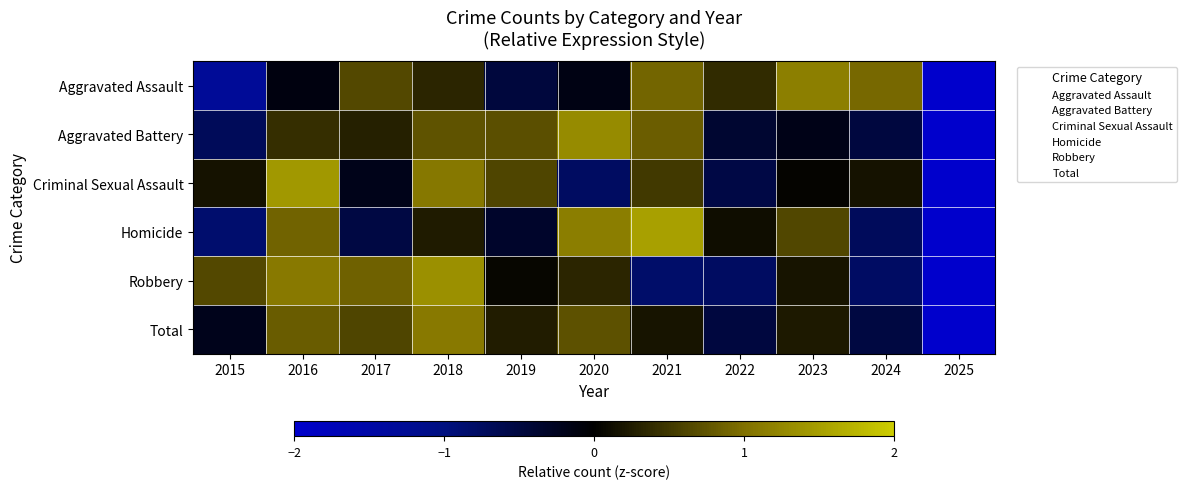

Reading right to left, what are all the values shown in this chart?

Aggravated Assault: 2025=-2.3	2024=0.9	2023=1.2	2022=0.4	2021=0.9	2020=-0.1	2019=-0.5	2018=0.3	2017=0.7	2016=-0.1	2015=-1.3
Aggravated Battery: 2025=-2.5	2024=-0.5	2023=-0.2	2022=-0.4	2021=0.8	2020=1.3	2019=0.7	2018=0.7	2017=0.3	2016=0.4	2015=-0.7
Criminal Sexual Assault: 2025=-2.5	2024=0.2	2023=0.0	2022=-0.5	2021=0.5	2020=-0.8	2019=0.6	2018=1.1	2017=-0.2	2016=1.4	2015=0.2
Homicide: 2025=-2.1	2024=-0.7	2023=0.6	2022=0.1	2021=1.5	2020=1.1	2019=-0.3	2018=0.2	2017=-0.5	2016=0.9	2015=-0.8
Robbery: 2025=-2.2	2024=-0.8	2023=0.2	2022=-0.8	2021=-0.8	2020=0.3	2019=0.1	2018=1.4	2017=0.9	2016=1.1	2015=0.6
Total: 2025=-2.7	2024=-0.5	2023=0.2	2022=-0.5	2021=0.2	2020=0.7	2019=0.3	2018=1.1	2017=0.6	2016=0.8	2015=-0.2